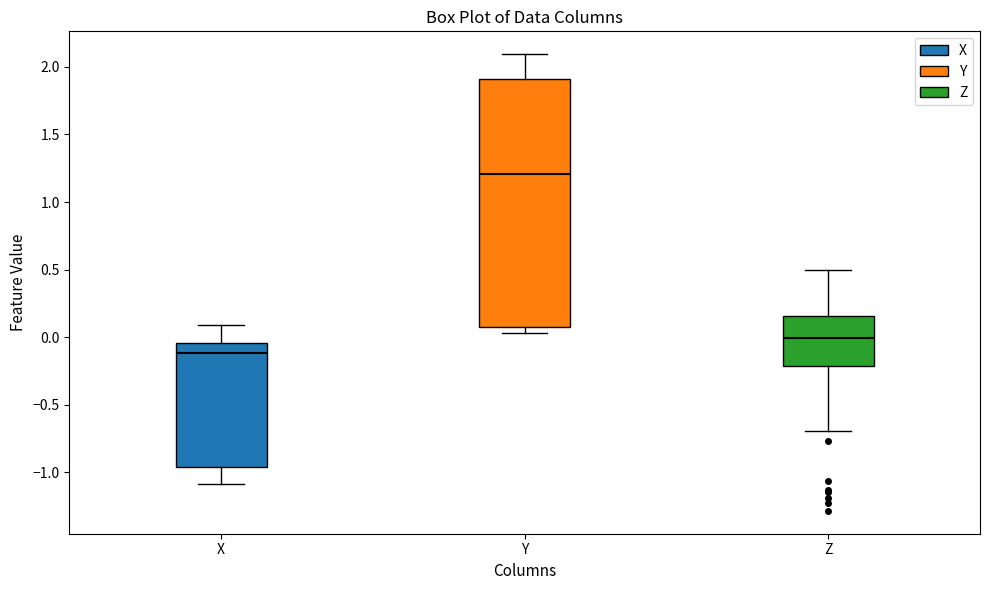

Which box has the highest median line?

Y